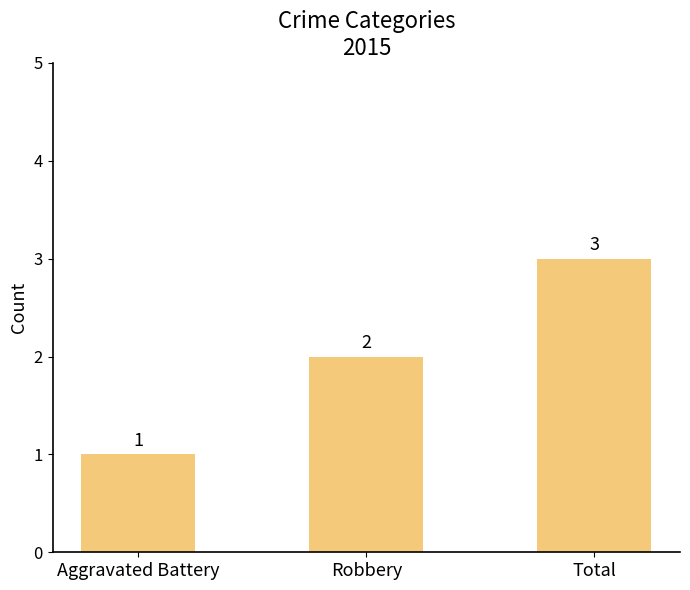

Count the number of categories in the chart.

3